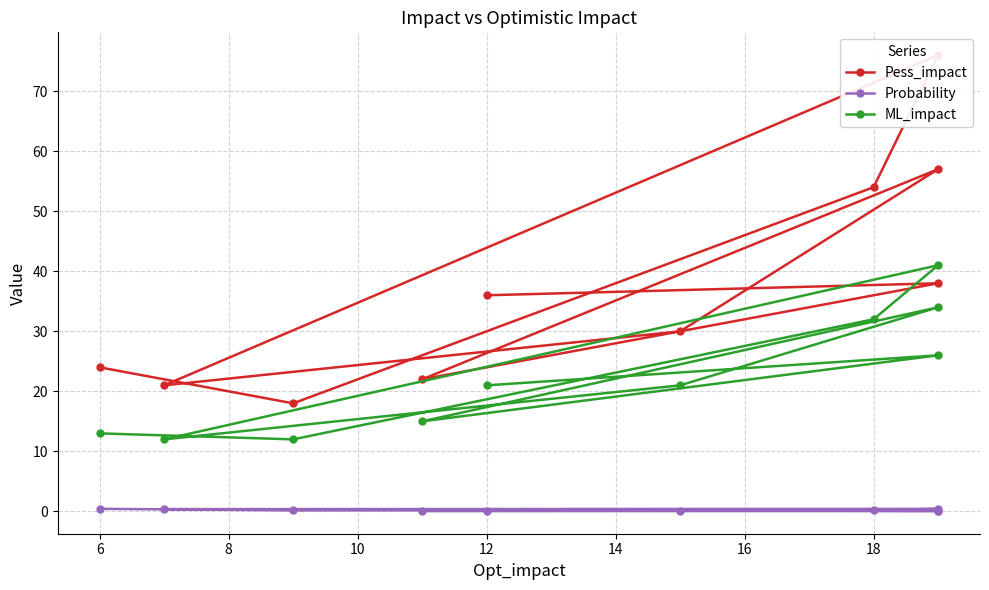

Reading left to right, list all the values displayed in this chart.

Pess_impact: 36.0	38.0	22.0	57.0	30.0	21.0	76.0	54.0	18.0	24.0
Probability: 0.1	0.1	0.1	0.1	0.1	0.4	0.4	0.2	0.2	0.4
ML_impact: 21.0	26.0	15.0	34.0	21.0	12.0	41.0	32.0	12.0	13.0